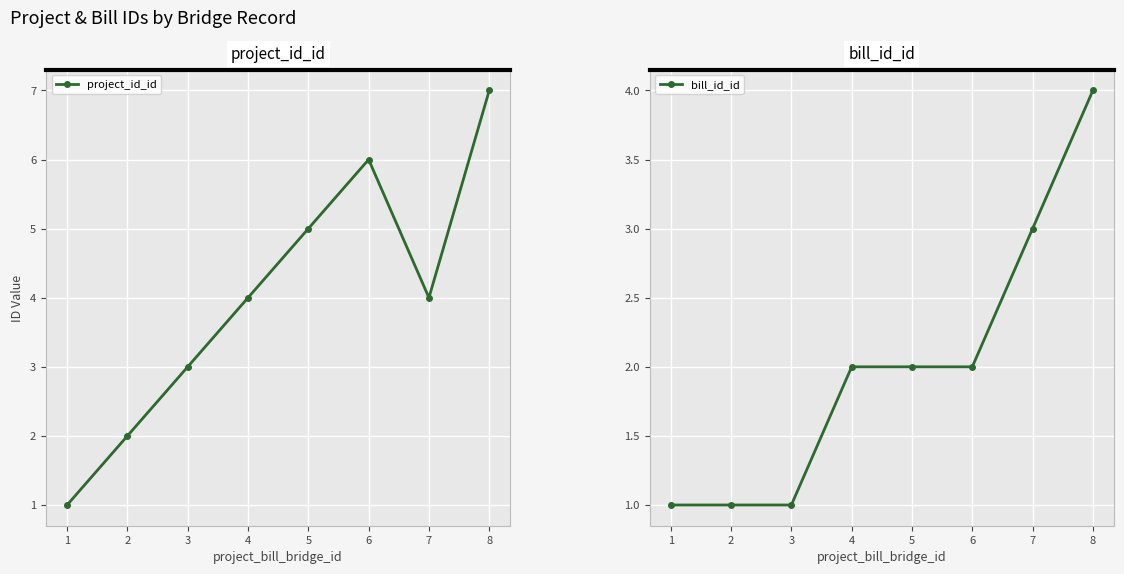

The value of project_id_id at 5 is 5. True or false?

True